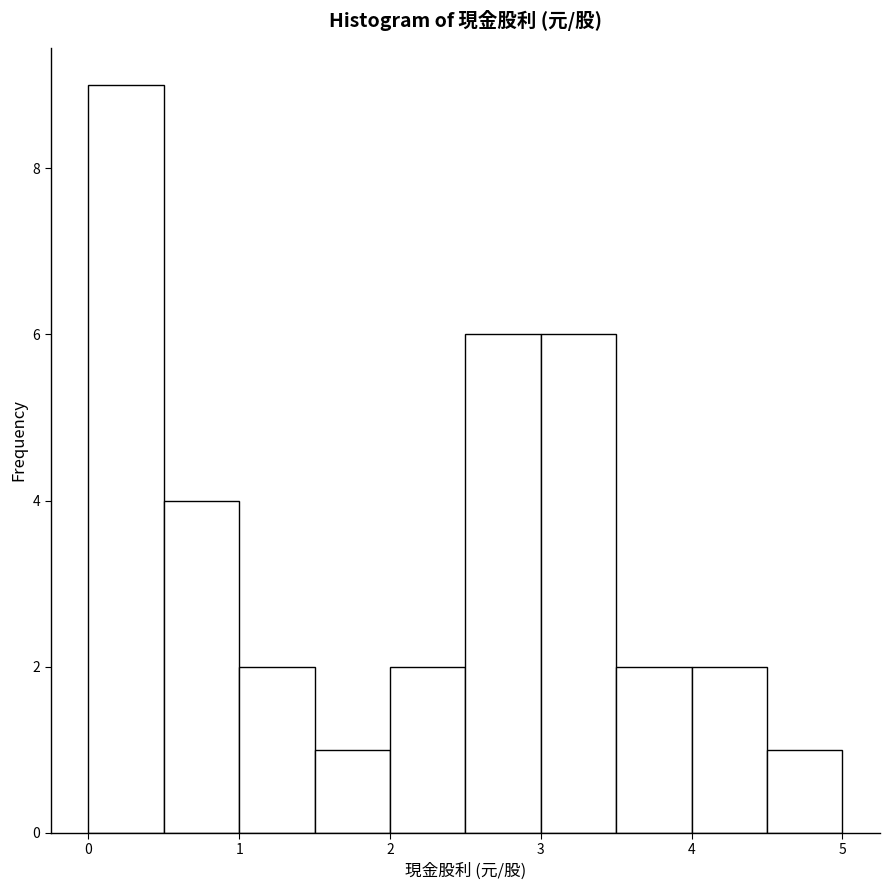

Over which range of the x-axis is the bar tallest?

0.0 to 0.5